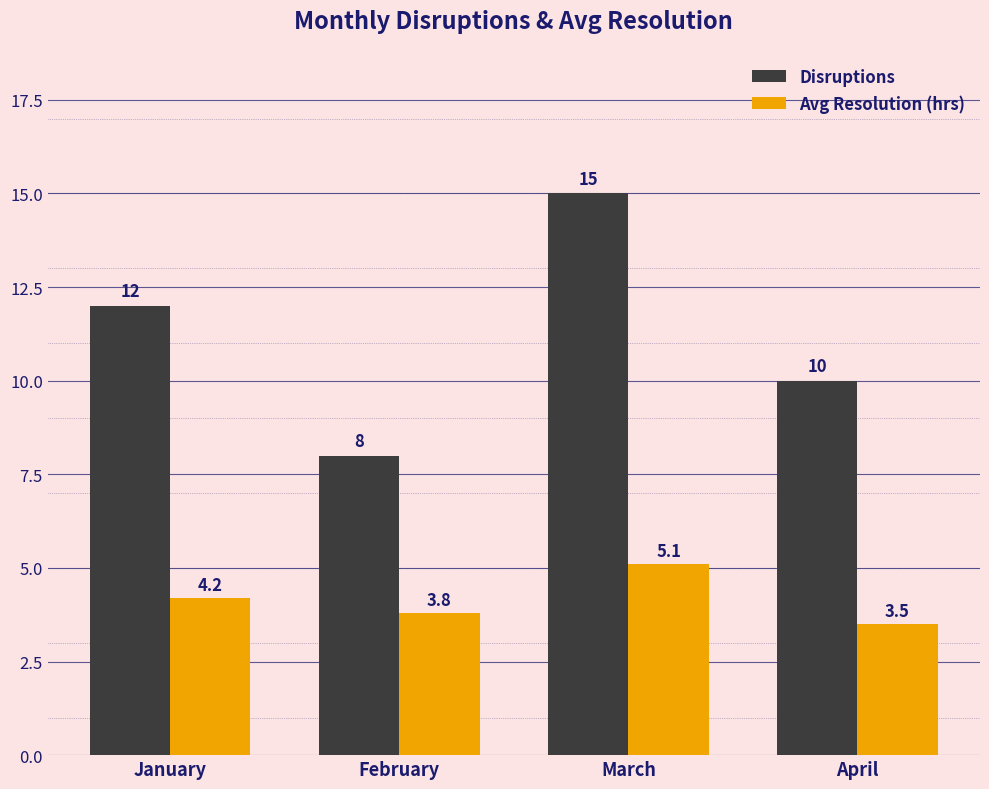

The value of Disruptions at April is 5.0. True or false?

False